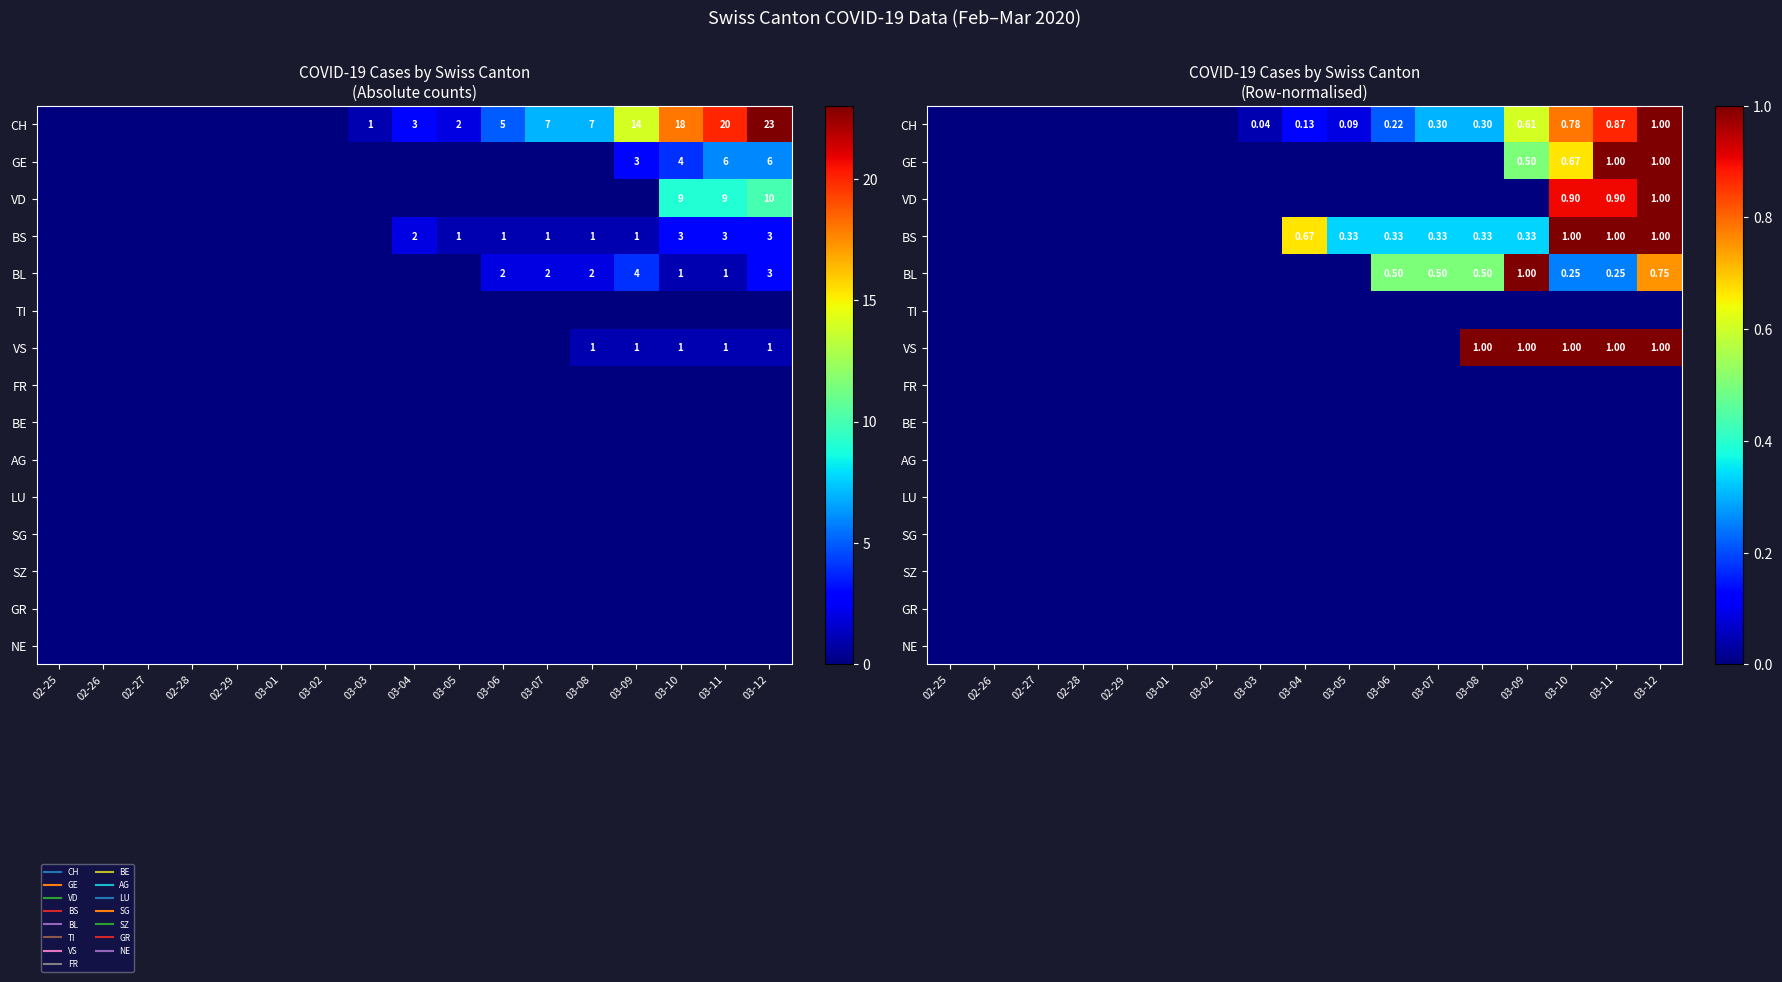

Rank the series at 03-12 from lowest to highest value.

TI, FR, BE, AG, LU, SG, SZ, GR, NE, BL, CH, GE, VD, BS, VS